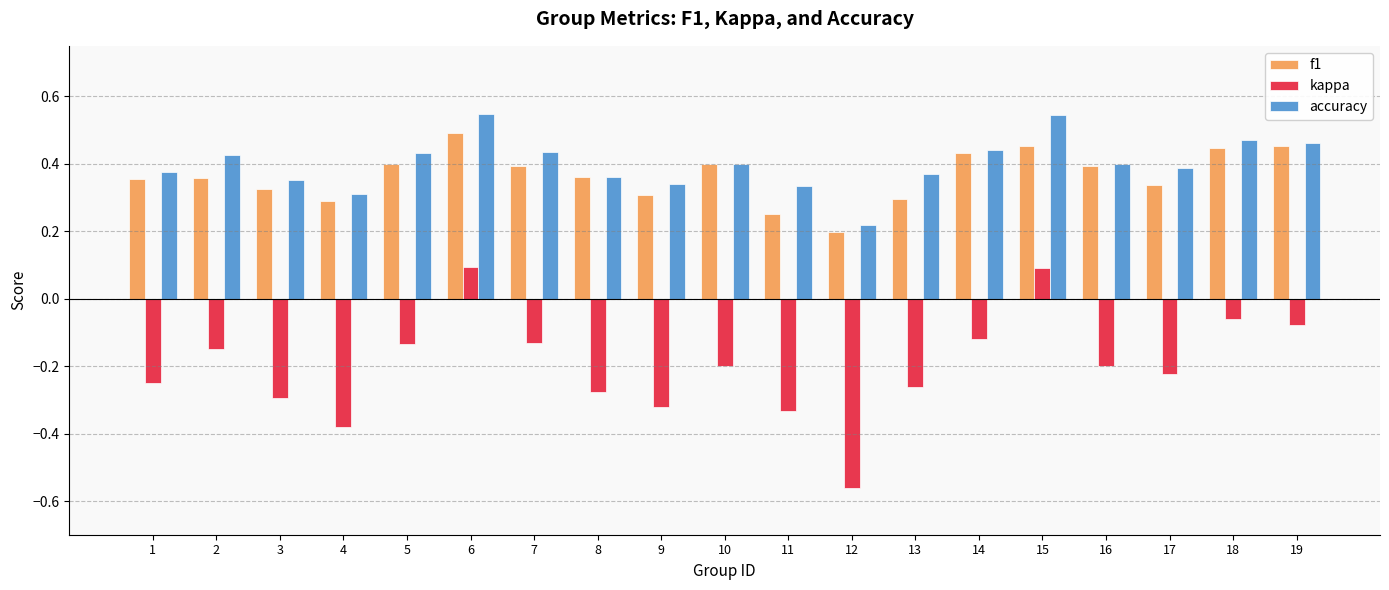

Which category has the lowest value in the accuracy series?

12